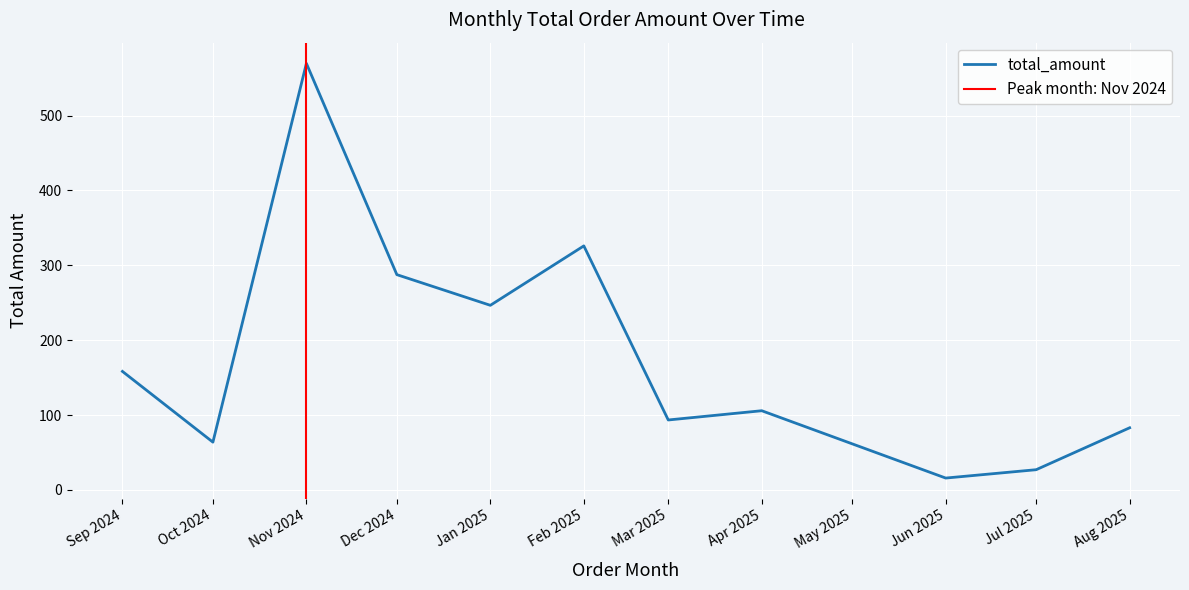

What is the minimum value for total_amount?

15.8